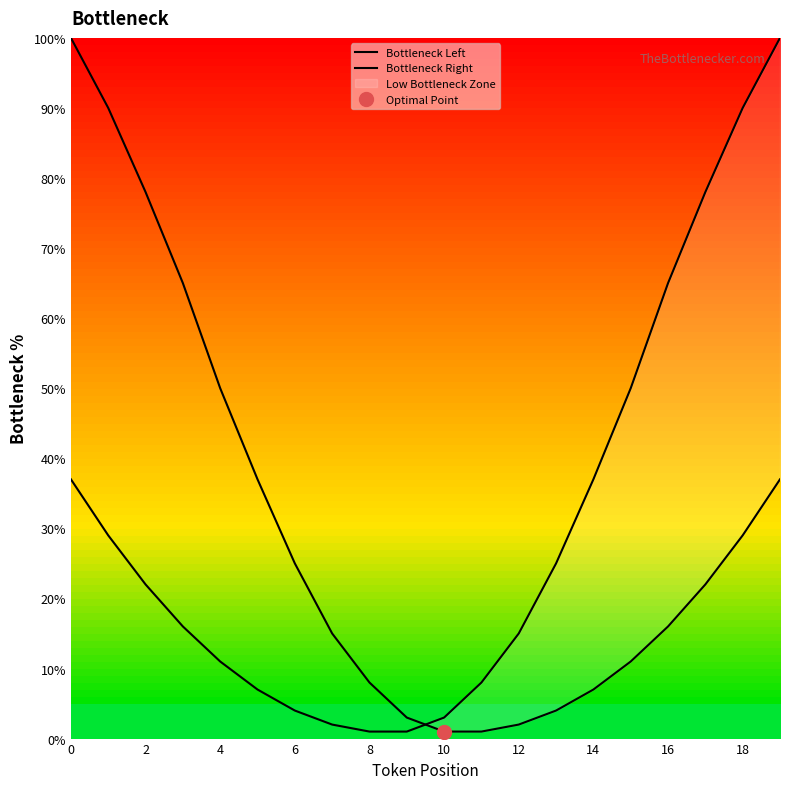

How many lines are shown in the chart?

2